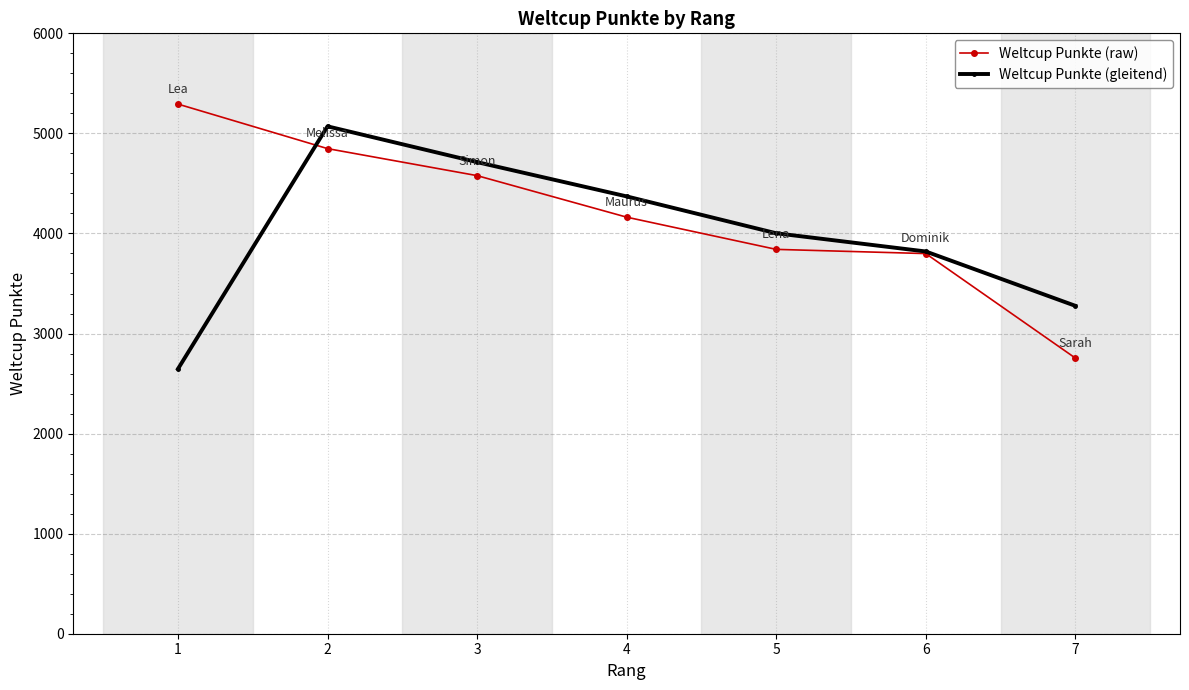

What is the spread (max minus min) of values at 1?

2646.5